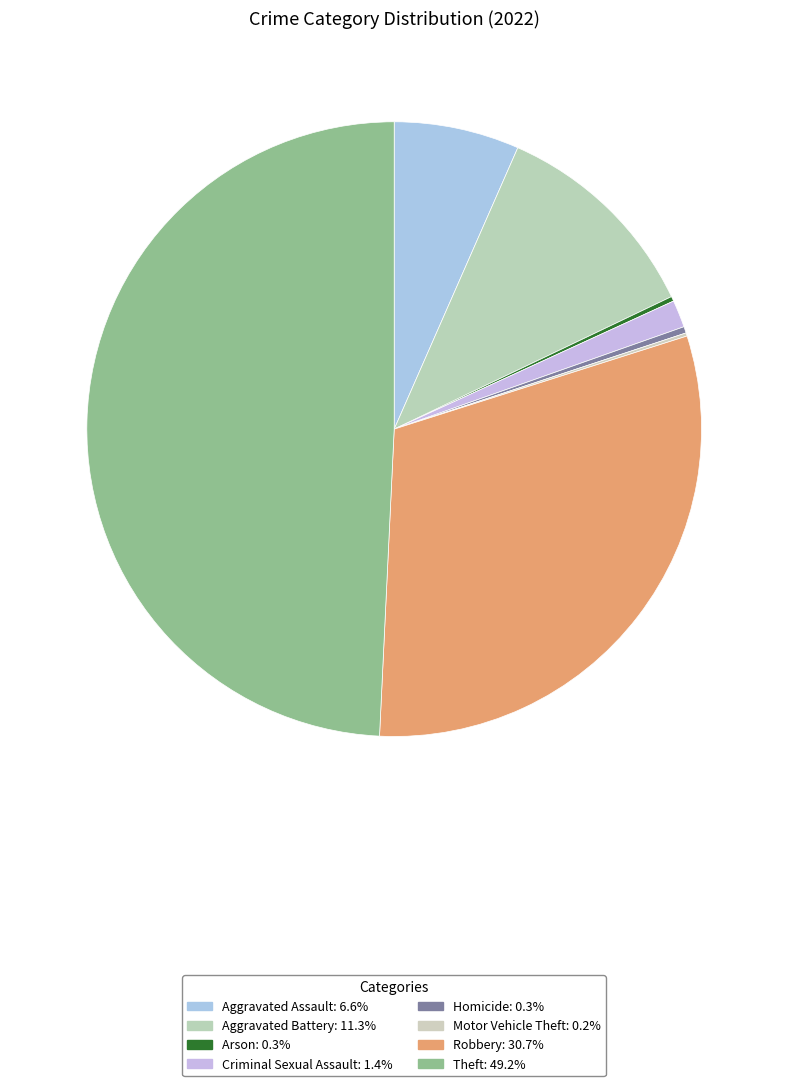

To the nearest percent, what is the difference between the largest and smallest slice percentages?

49%